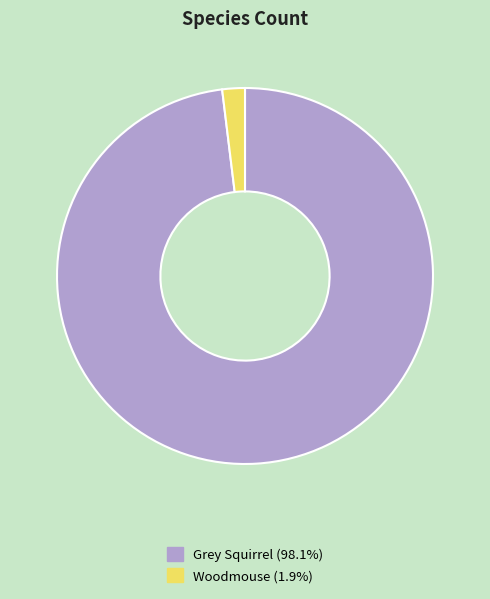

Which category accounts for the majority?

Grey Squirrel